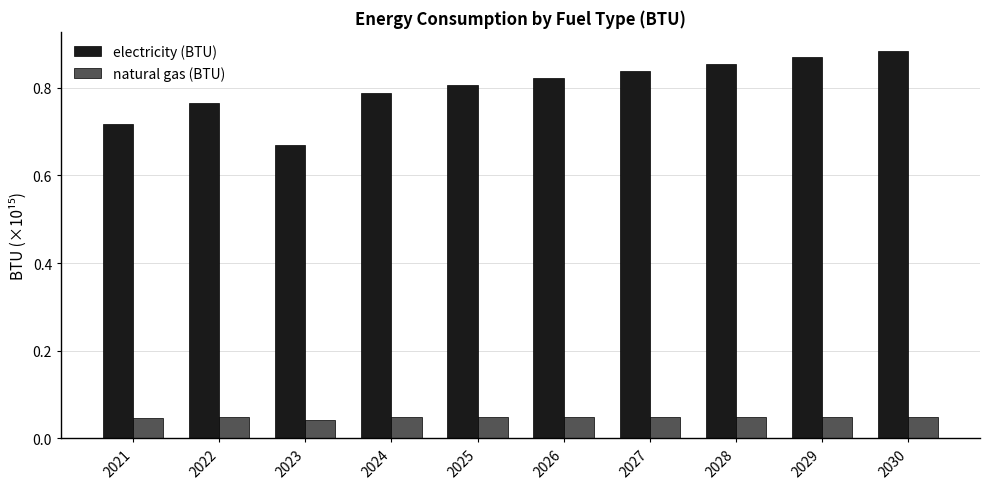

Which series has the largest total across all categories?

electricity (BTU)